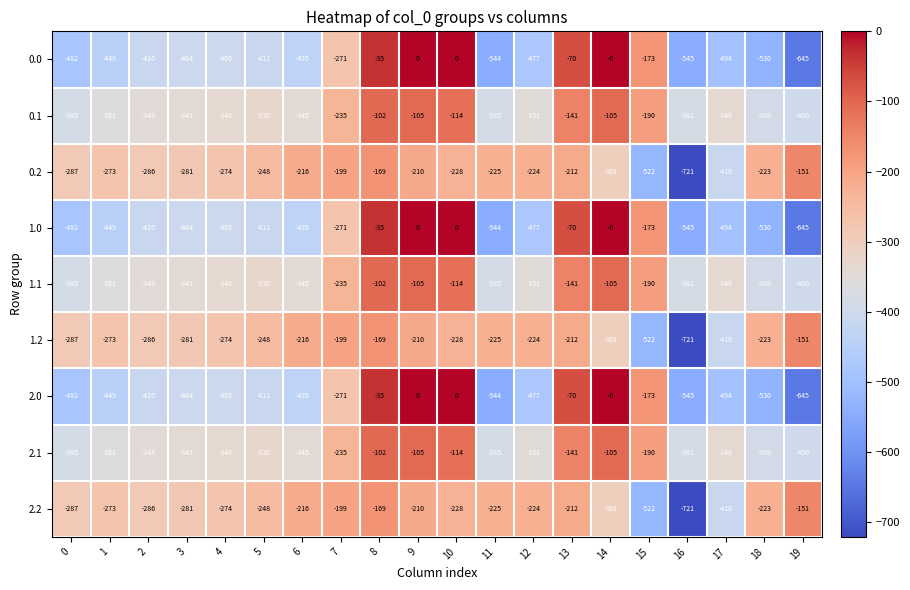

What is the minimum value shown in the chart?

-721